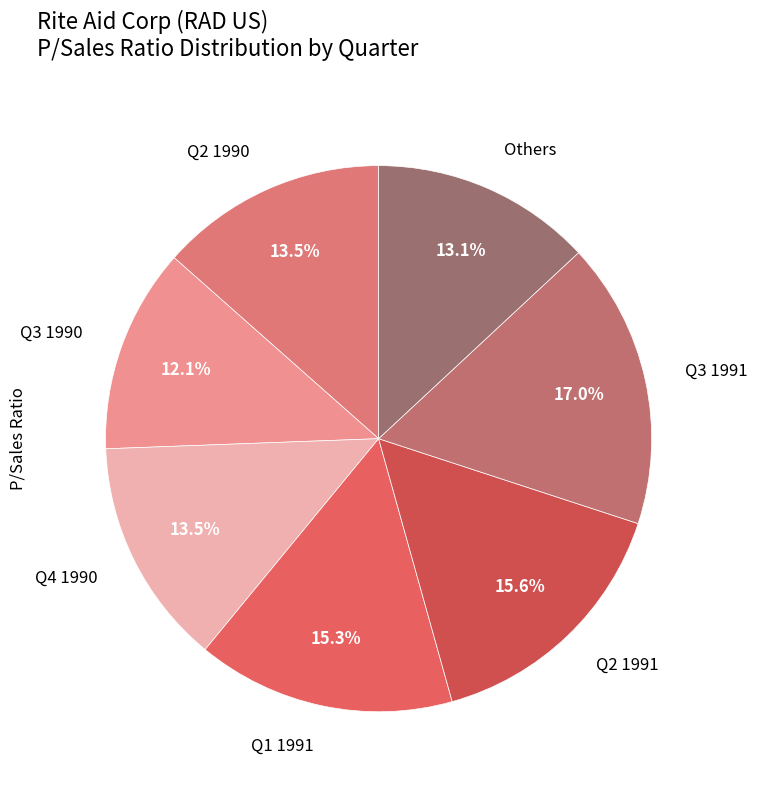

How many segments does this pie chart have?

7